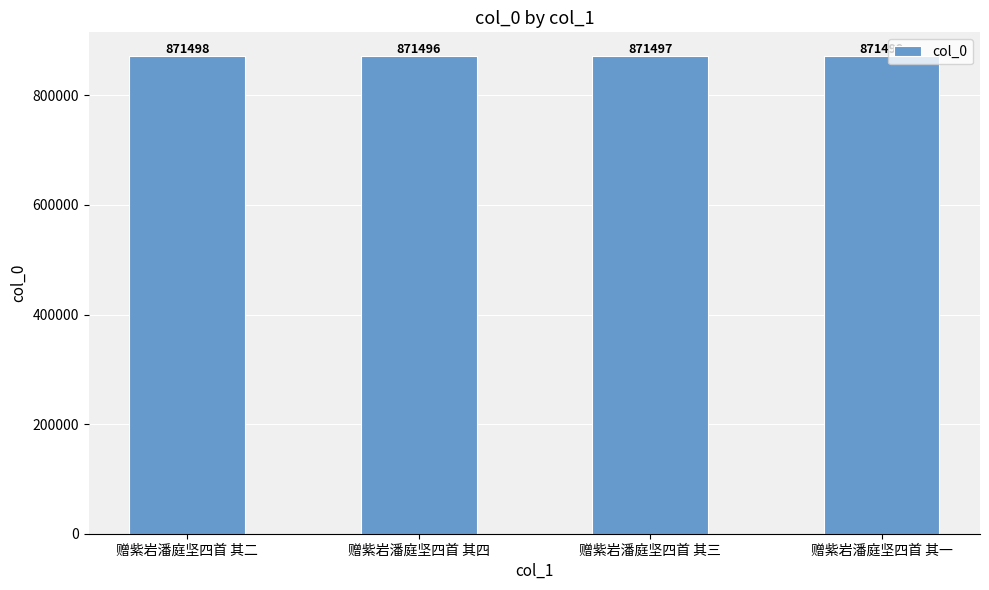

What is the greatest value displayed?

871499